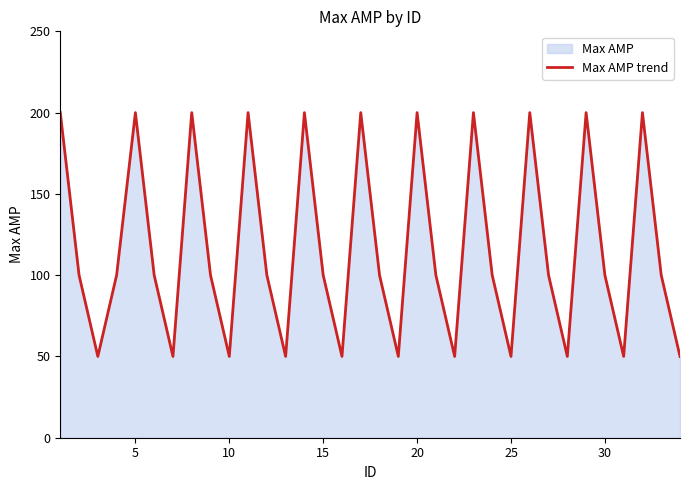

The chart shows a value of 50 at 25. True or false?

True